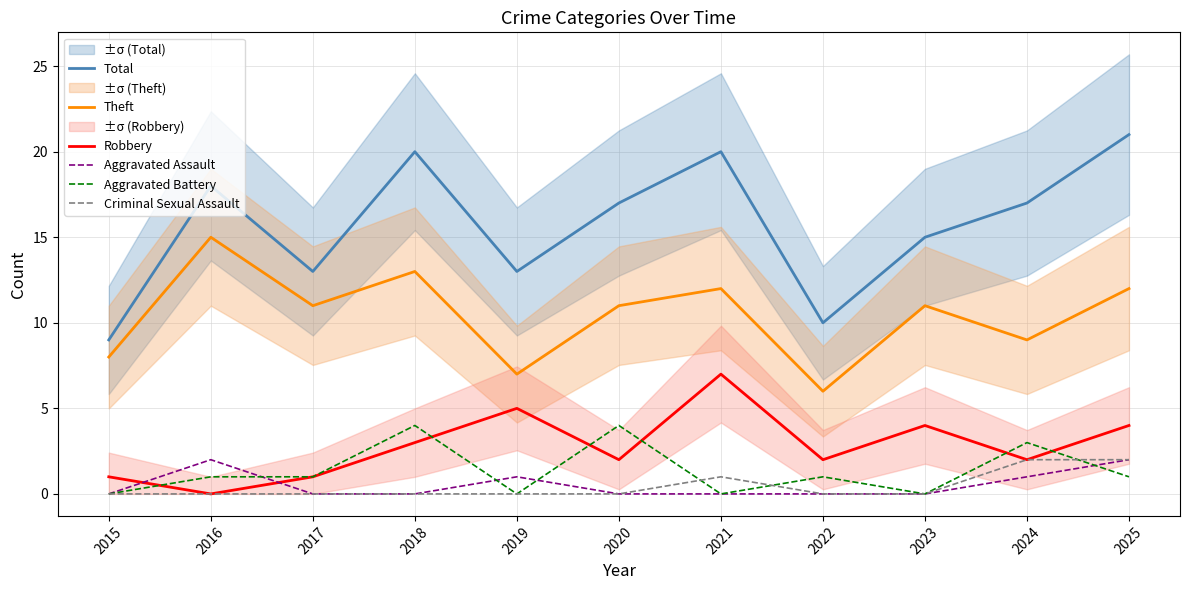

Reading left to right, extract all data points from this chart.

Total: 9	18	13	20	13	17	20	10	15	17	21
Theft: 8	15	11	13	7	11	12	6	11	9	12
Robbery: 1	0	1	3	5	2	7	2	4	2	4
Aggravated Assault: 0	2	0	0	1	0	0	0	0	1	2
Aggravated Battery: 0	1	1	4	0	4	0	1	0	3	1
Criminal Sexual Assault: 0	0	0	0	0	0	1	0	0	2	2